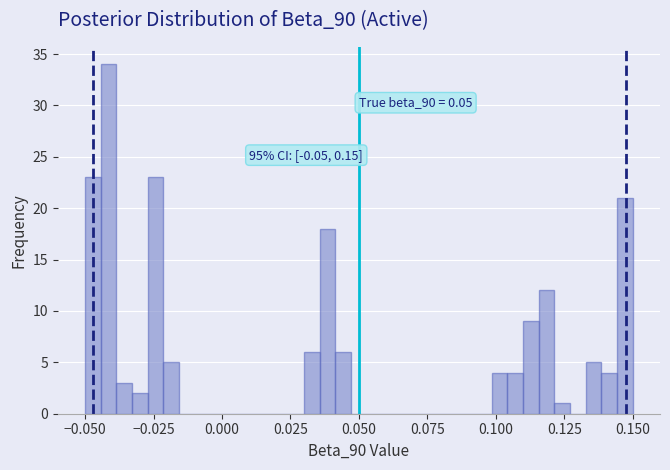

Around what value on the x-axis is the tallest bar? Give the approximate position of its centre, as read against the axis.

-0.040